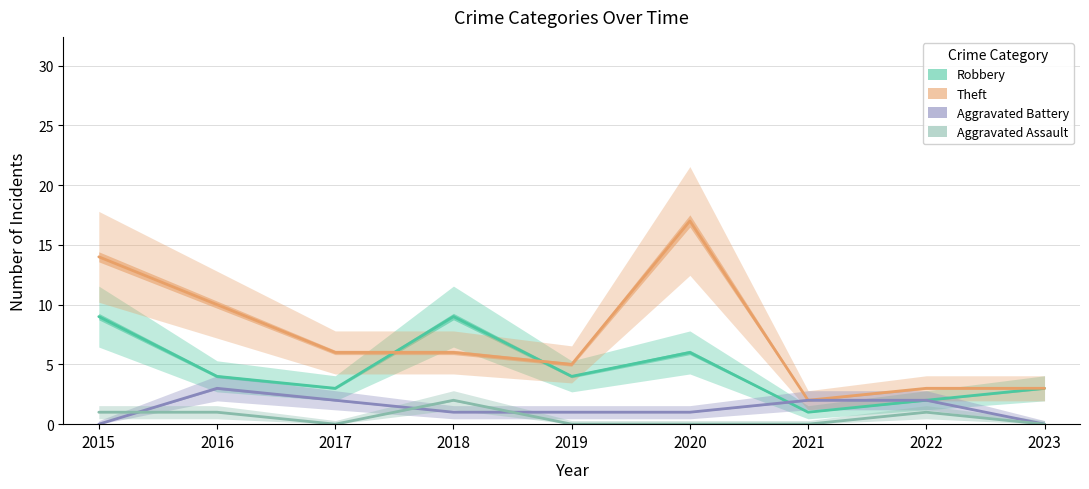

Which category has the highest value across all series?

2020